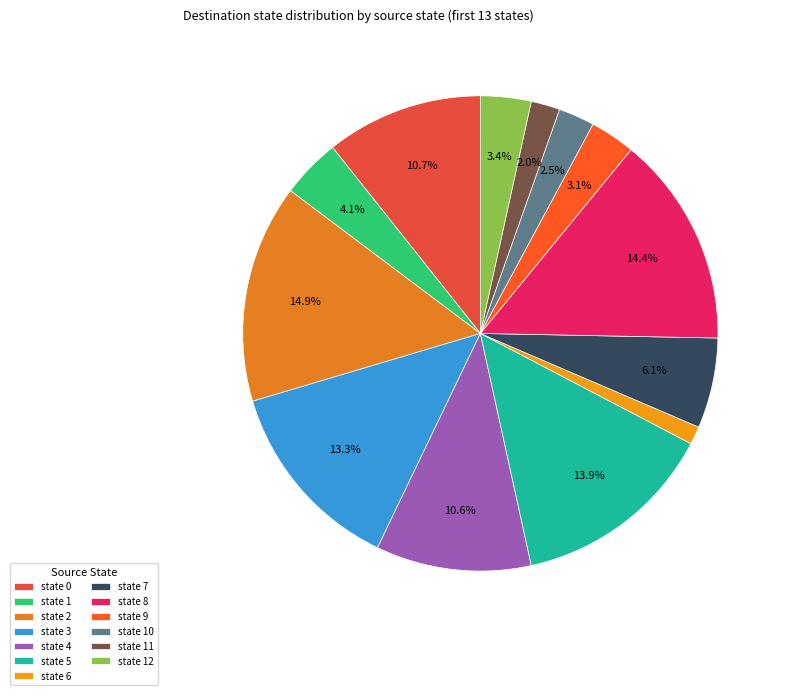

Which category has the smallest portion of the pie?

state 6